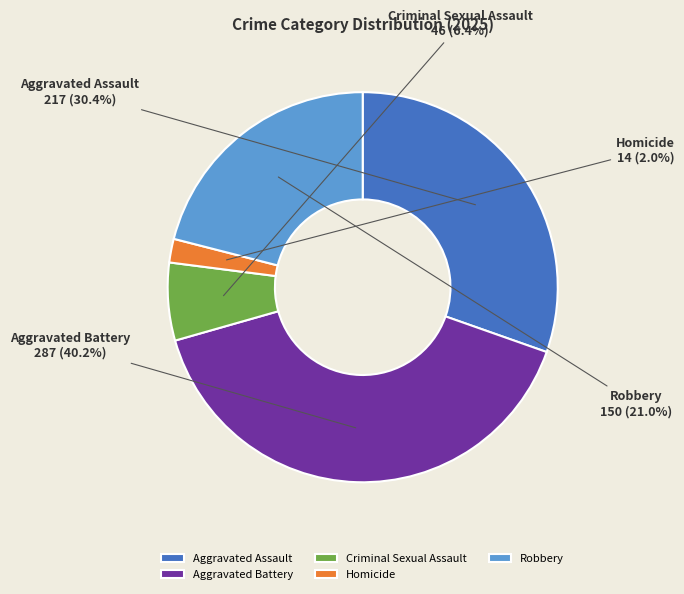

To the nearest percent, what is the difference between the largest and smallest slice percentages?

38%